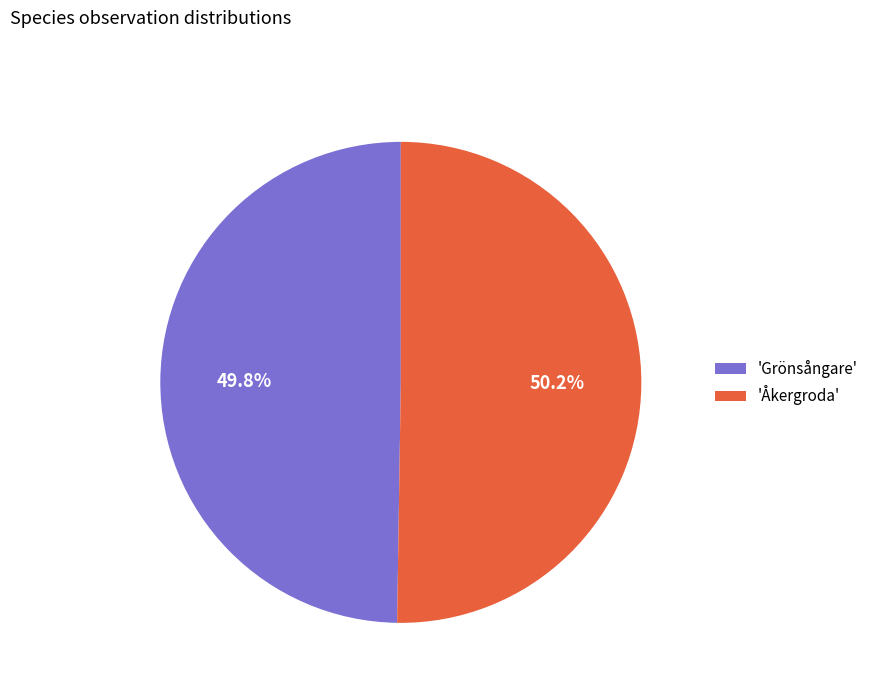

Approximately how many times larger is the value at 'Grönsångare' compared to 'Åkergroda'?

1.0